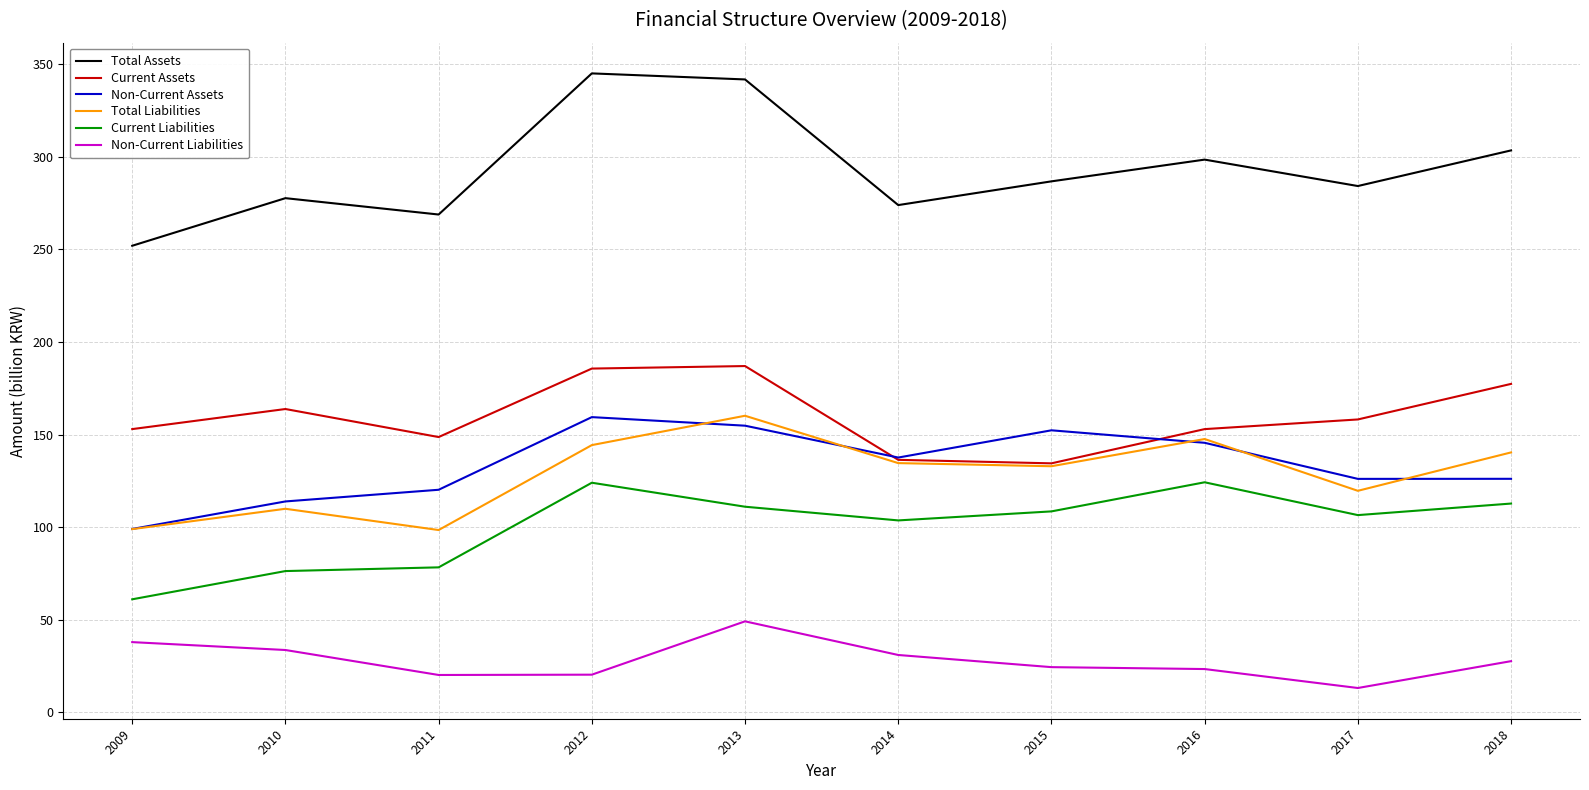

What is the difference between the highest and lowest values at 2017?

271.0